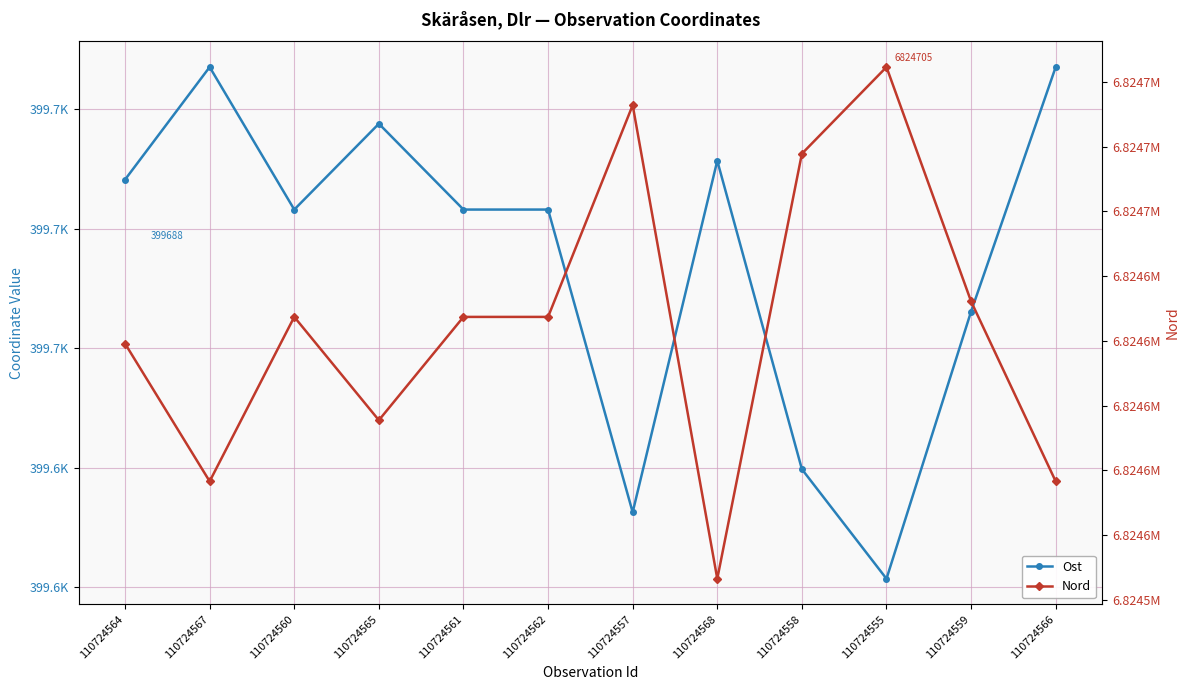

What value does the Nord series have at 110724561?

6824627.4